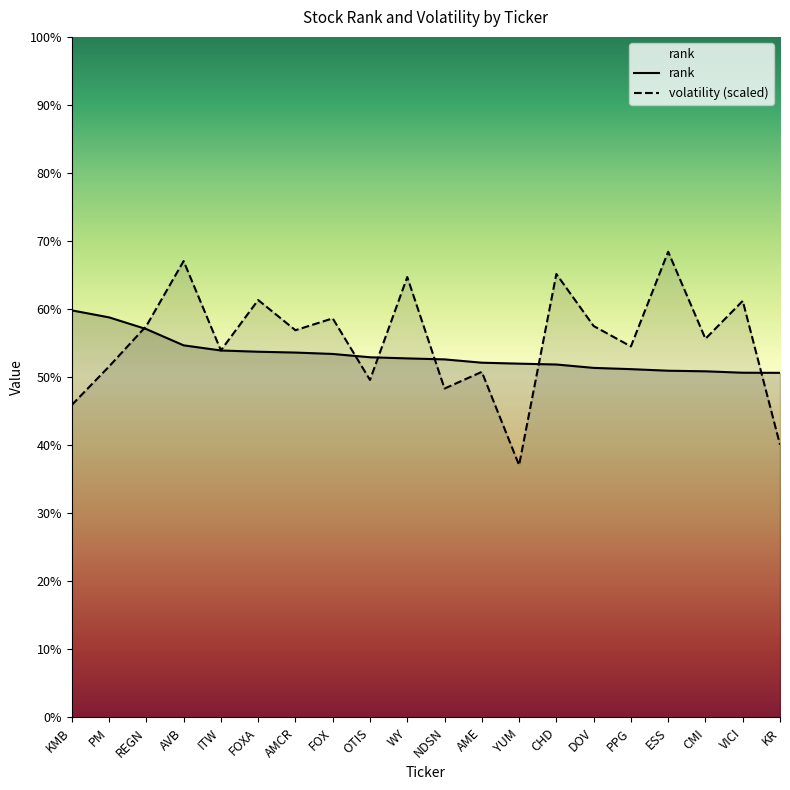

What is the label of the 1st point from the left?

KMB